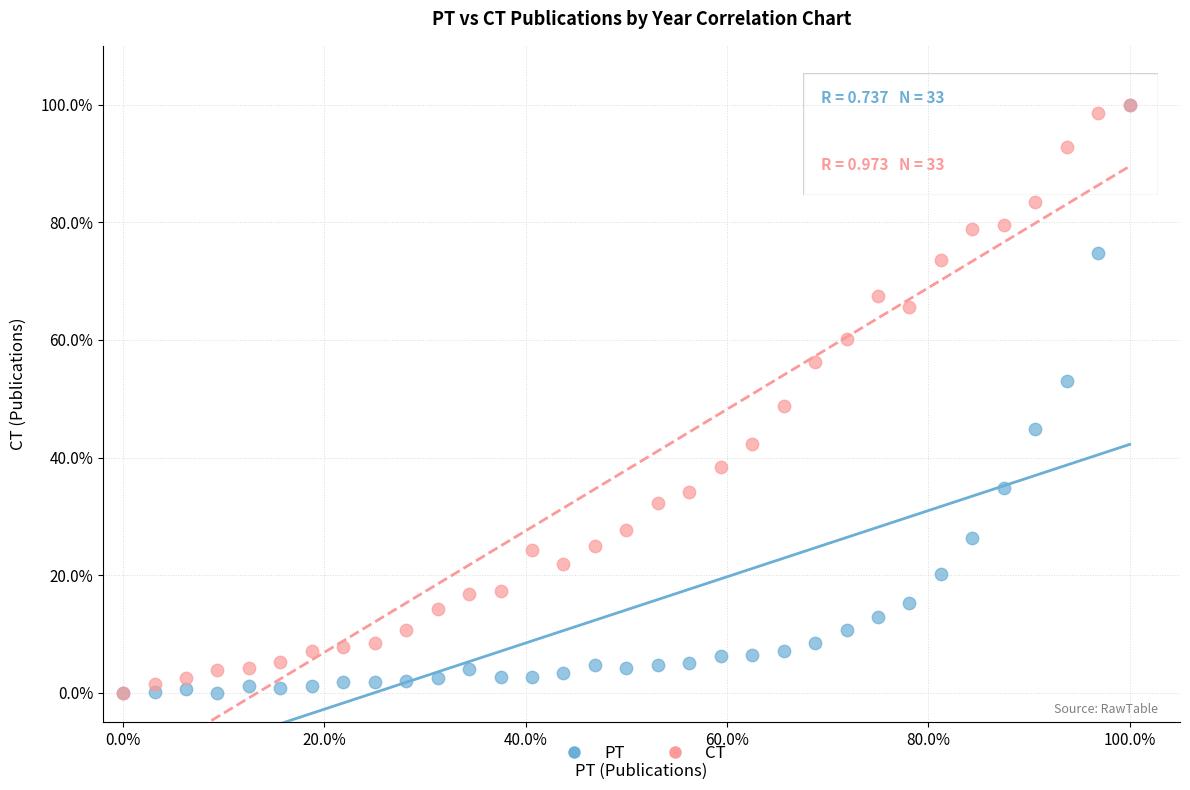

What are all the series names shown in the legend?

PT, CT